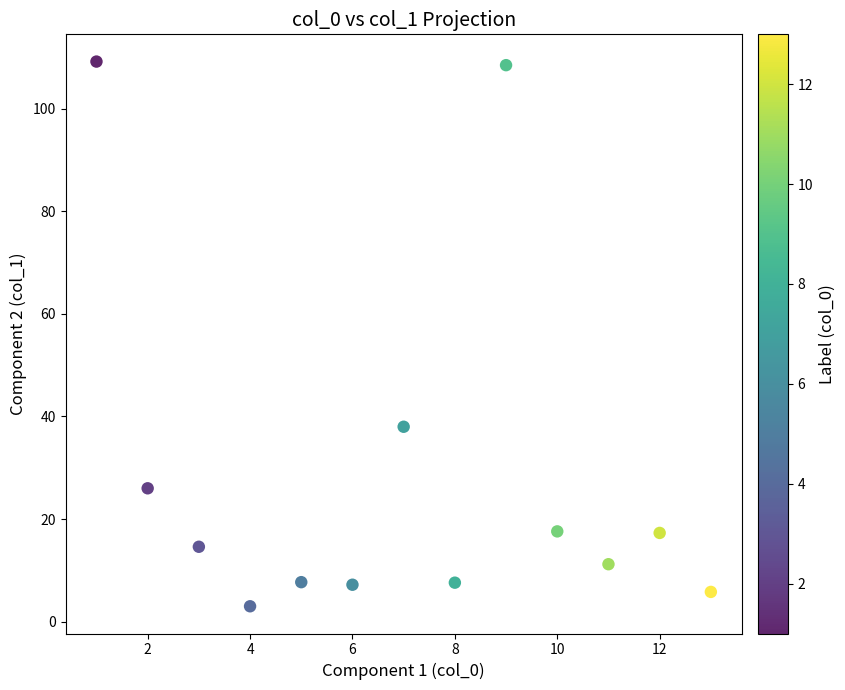

What Y value in the scatter plot is closest to 56?

38.0